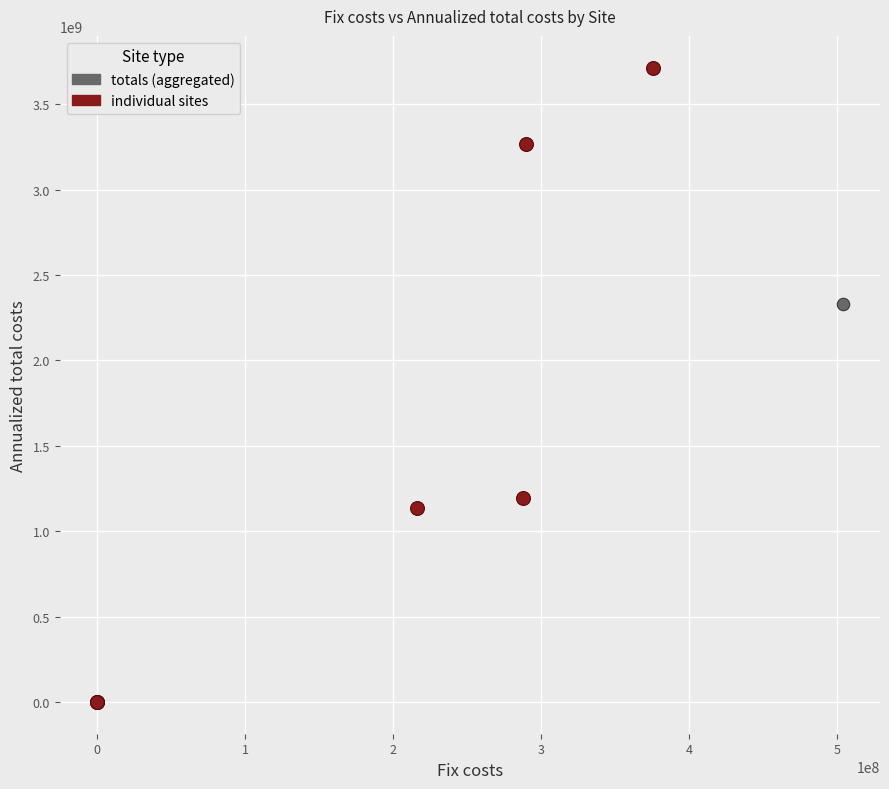

What are all the series names shown in the legend?

totals (aggregated), individual sites